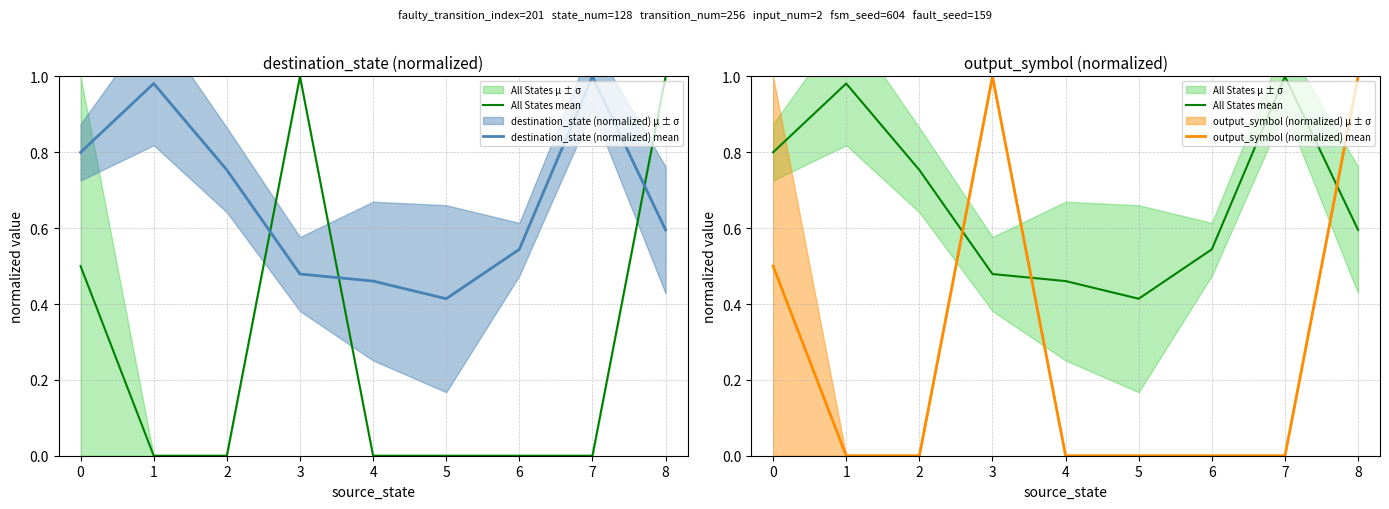

Does the chart have visible grid lines?

Yes